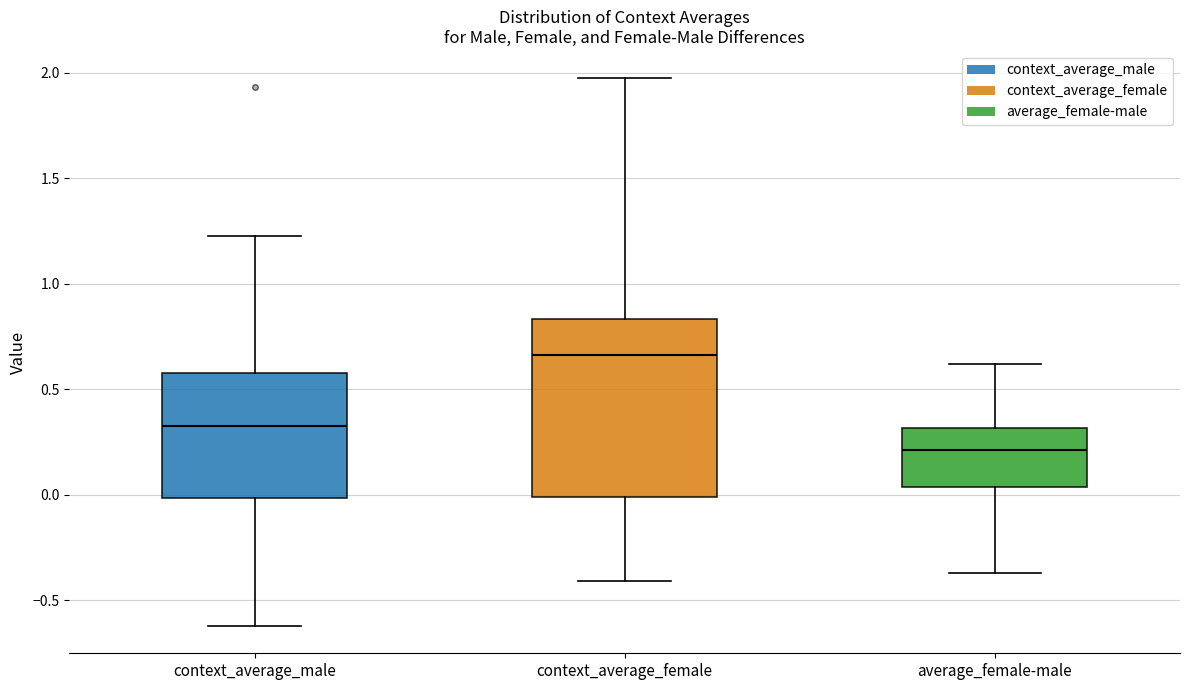

Where is the upper edge of the box for average_female-male on the y-axis? The values are not printed on the chart, so give them approximately, as read against the axis.

0.30